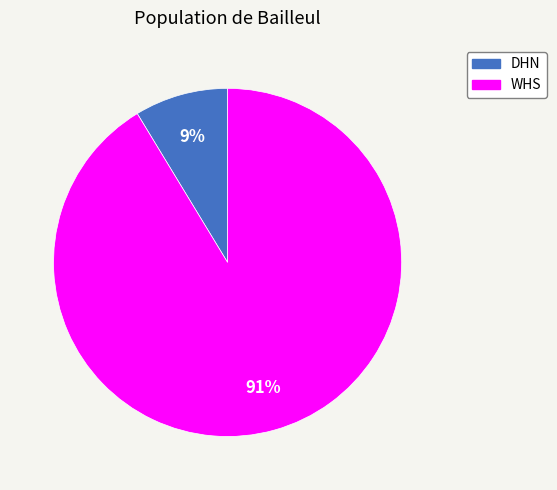

Does DHN account for over 50% of the chart?

No